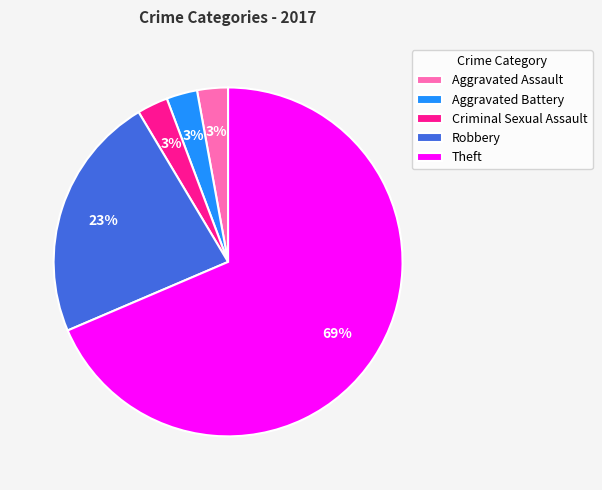

Combined, do Aggravated Assault and Aggravated Battery account for over 50%?

No